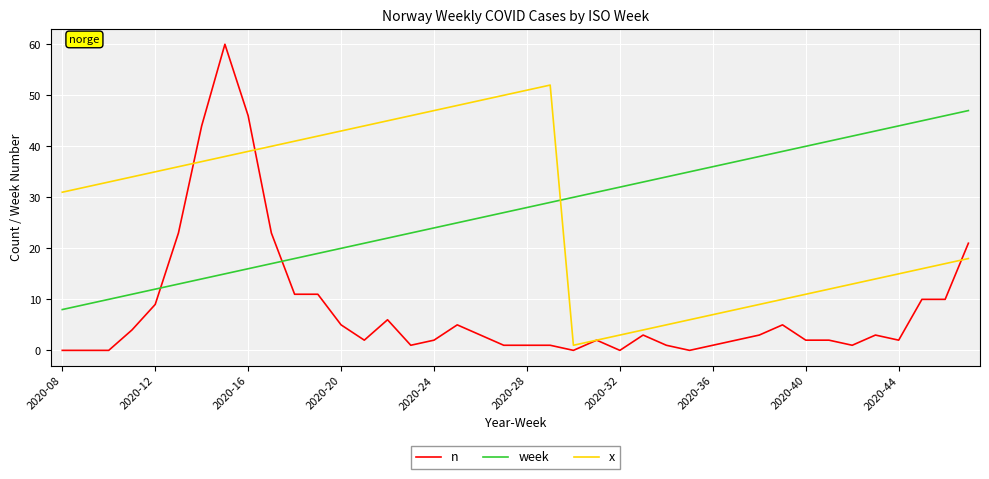

Which series has the widest spread of values?

n